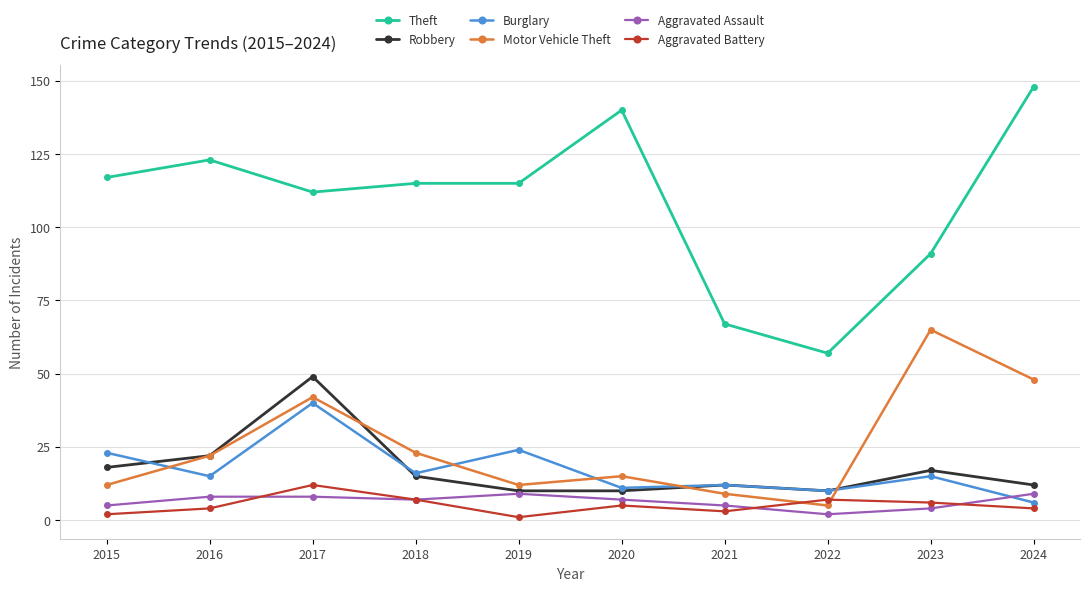

What is the difference between the highest and lowest values at 2020?

135